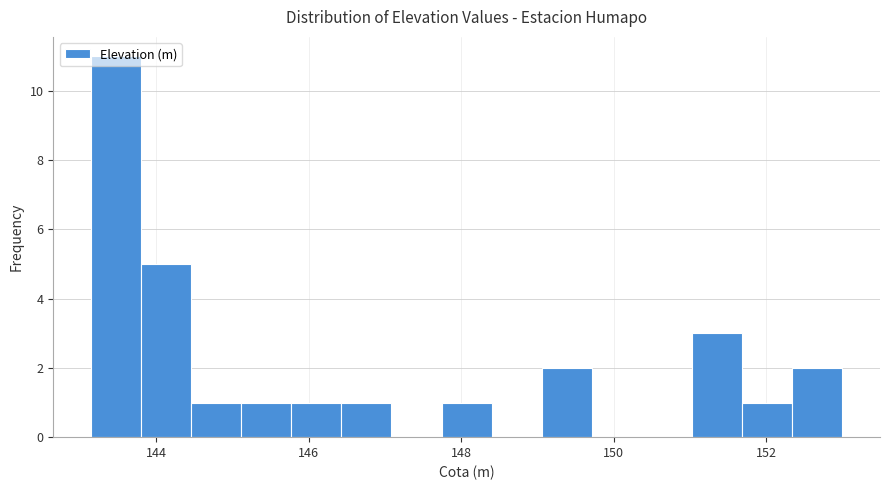

Read against the x-axis, roughly where is the centre of the tallest bar?

143.4